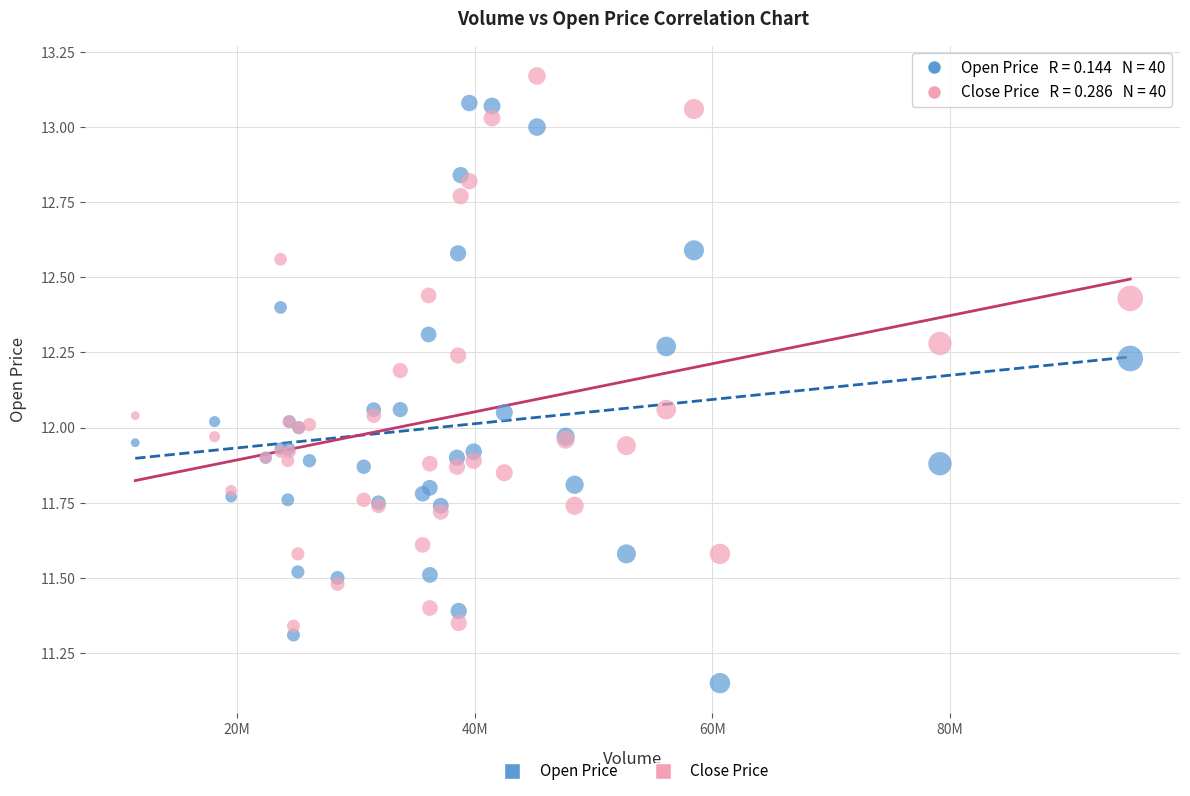

Which series contains the lowest Y value?

Open Price